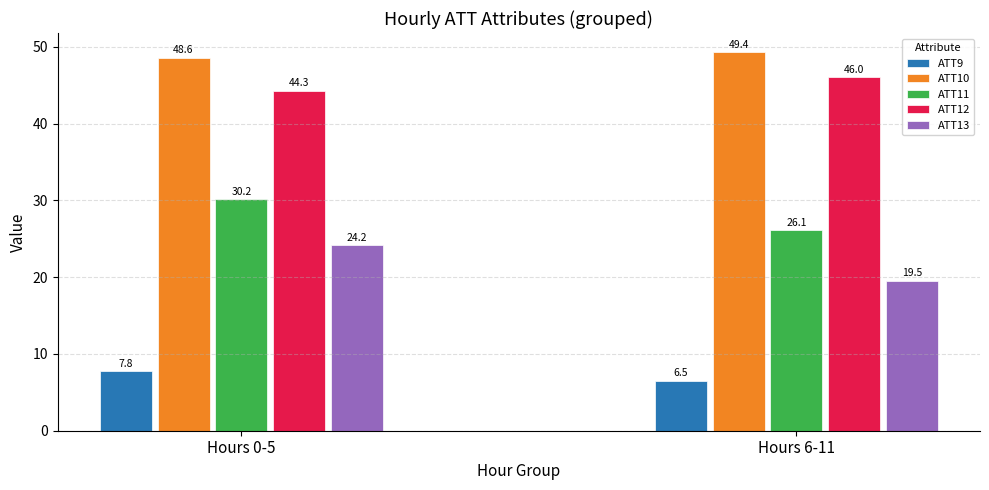

How many ATT10 values are between 48 and 49?

1